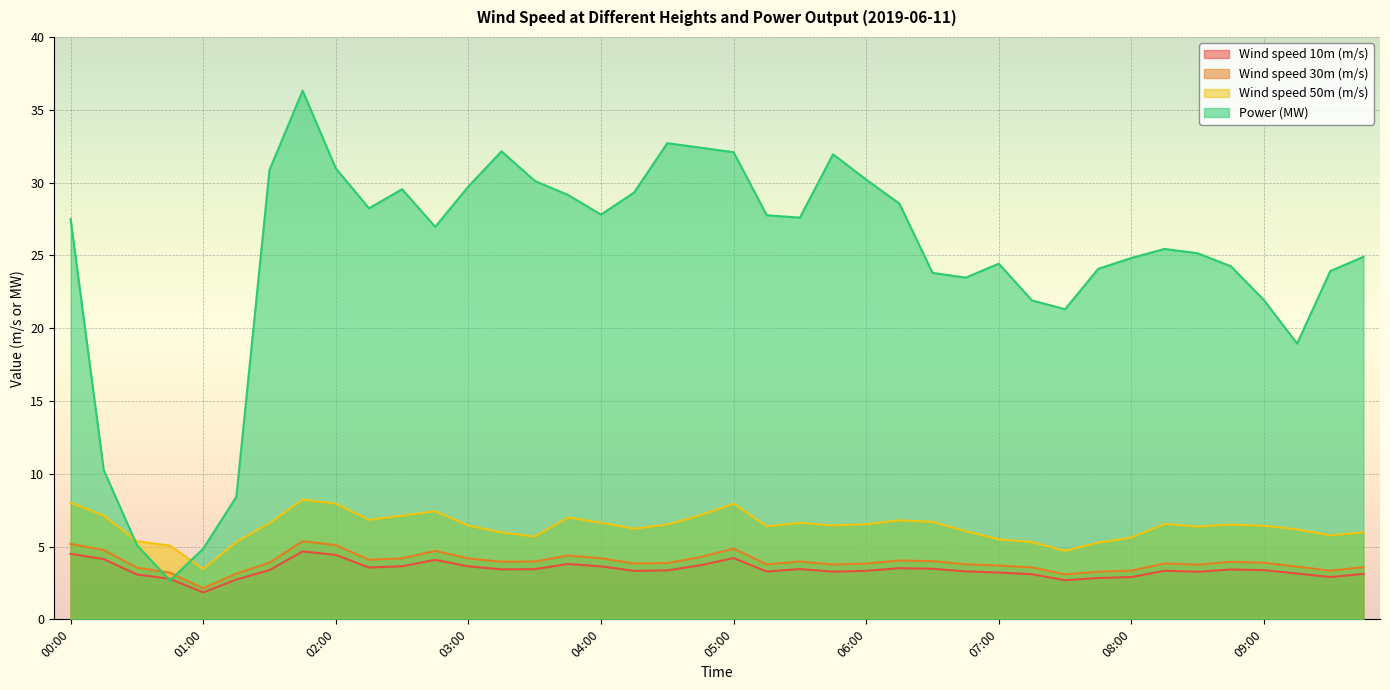

List the series in order of their peak value, lowest first.

Wind speed 10m (m/s), Wind speed 30m (m/s), Wind speed 50m (m/s), Power (MW)